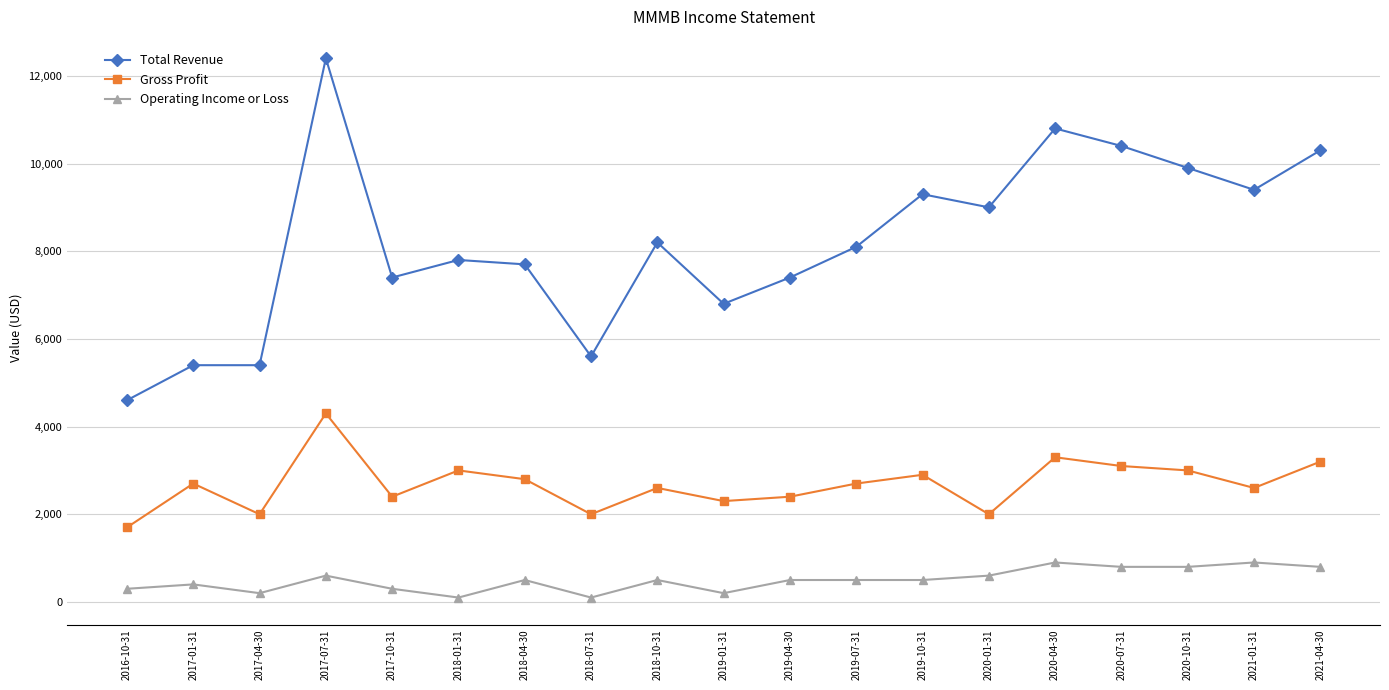

Reading right to left, what are all the values shown in this chart?

Total Revenue: 10300	9400	9900	10400	10800	9000	9300	8100	7400	6800	8200	5600	7700	7800	7400	12400	5400	5400	4600
Gross Profit: 3200	2600	3000	3100	3300	2000	2900	2700	2400	2300	2600	2000	2800	3000	2400	4300	2000	2700	1700
Operating Income or Loss: 800	900	800	800	900	600	500	500	500	200	500	100	500	100	300	600	200	400	300